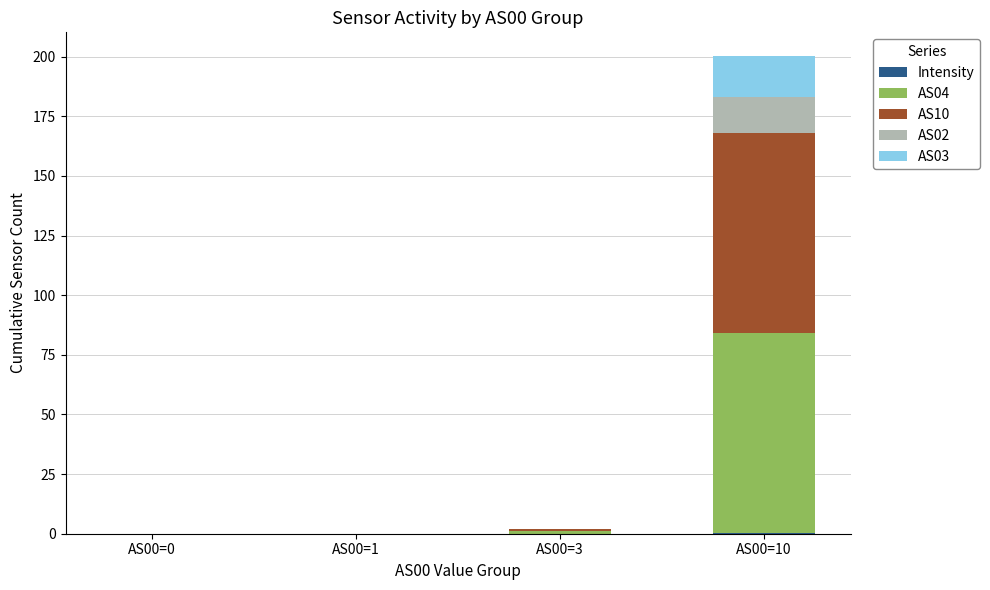

At which category is the sum across all series the highest?

AS00=10